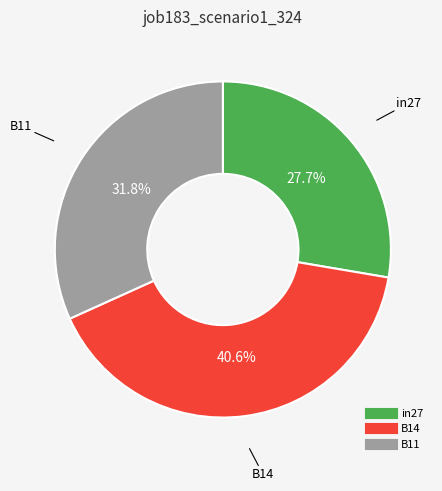

Between B11 and B14, which is larger?

B14